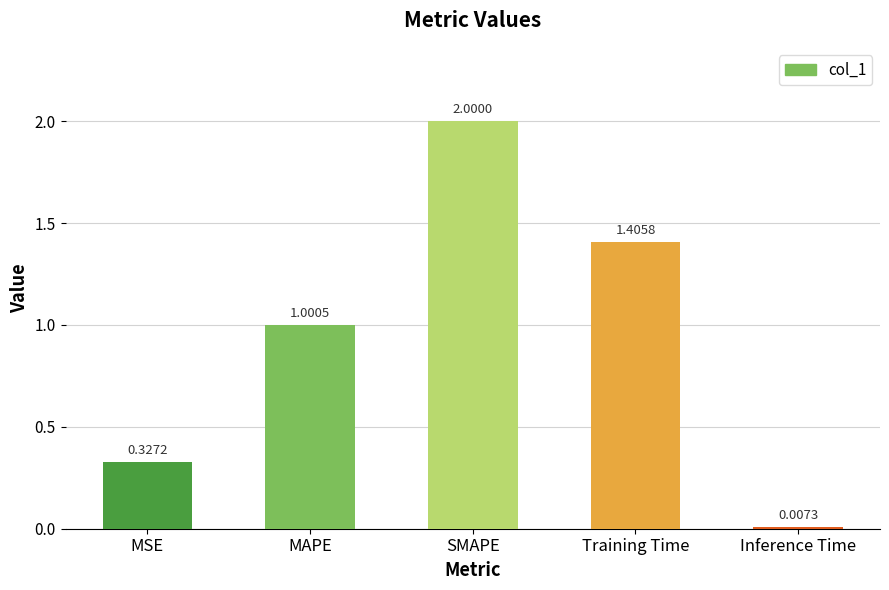

What is the label of the 5th bar from the right?

MSE